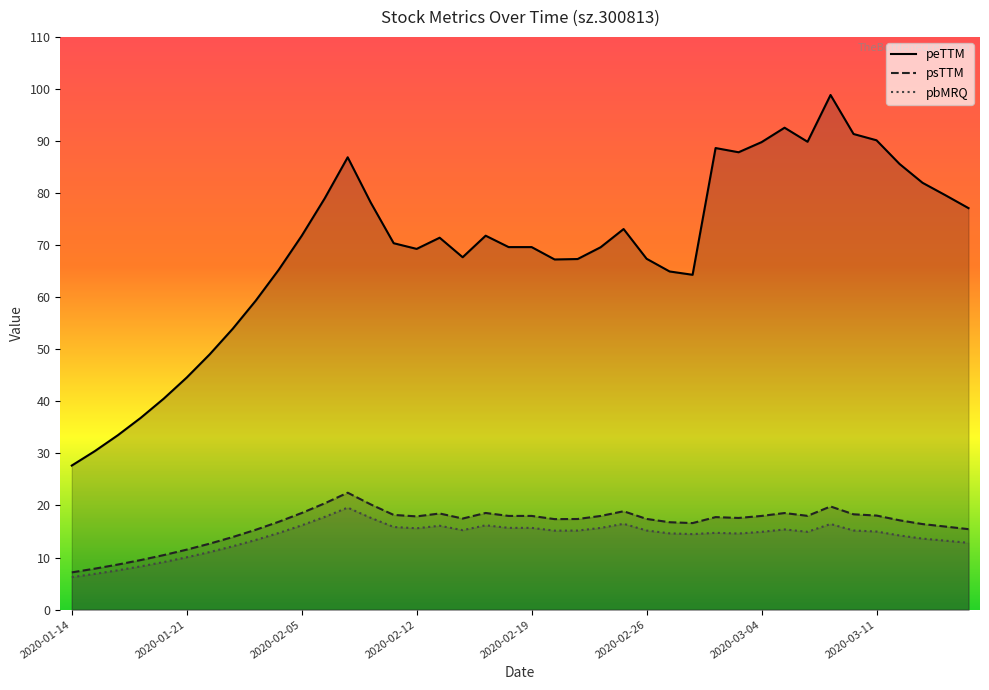

Does the chart have visible grid lines?

No